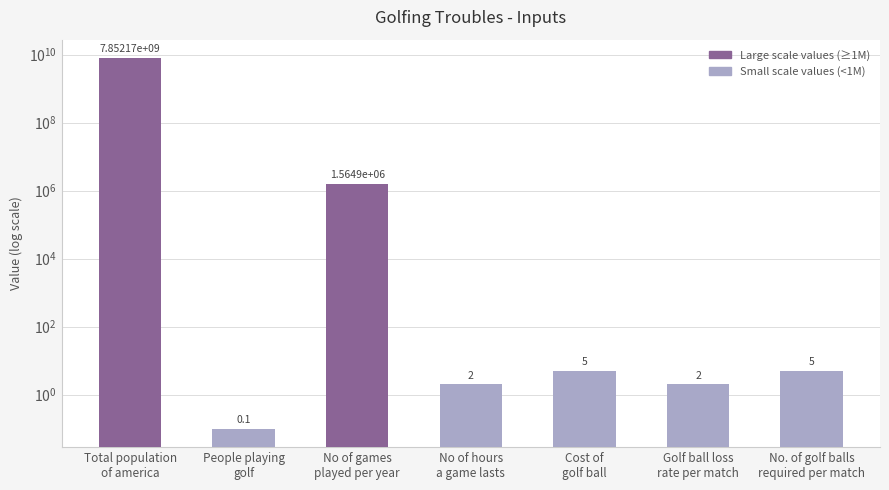

Reading left to right, transcribe all the data shown in this chart.

7852169842.0	0.1	1564897.0	2.0	5.0	2.0	5.0